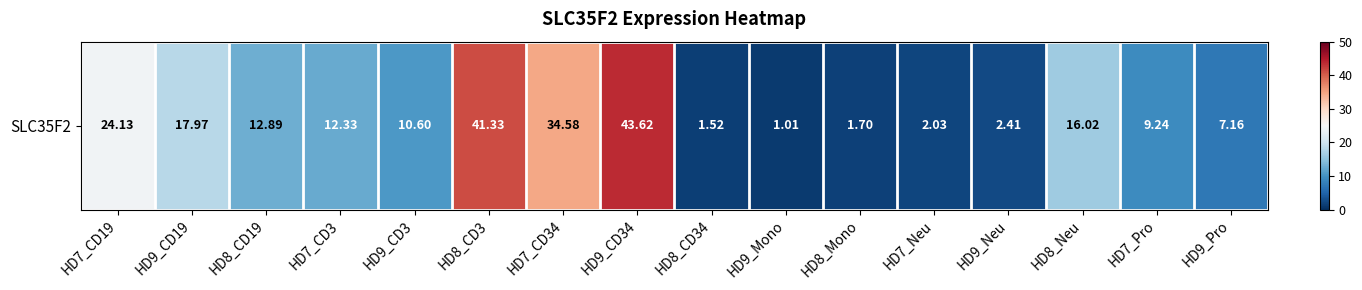

How many values are below 12?

8